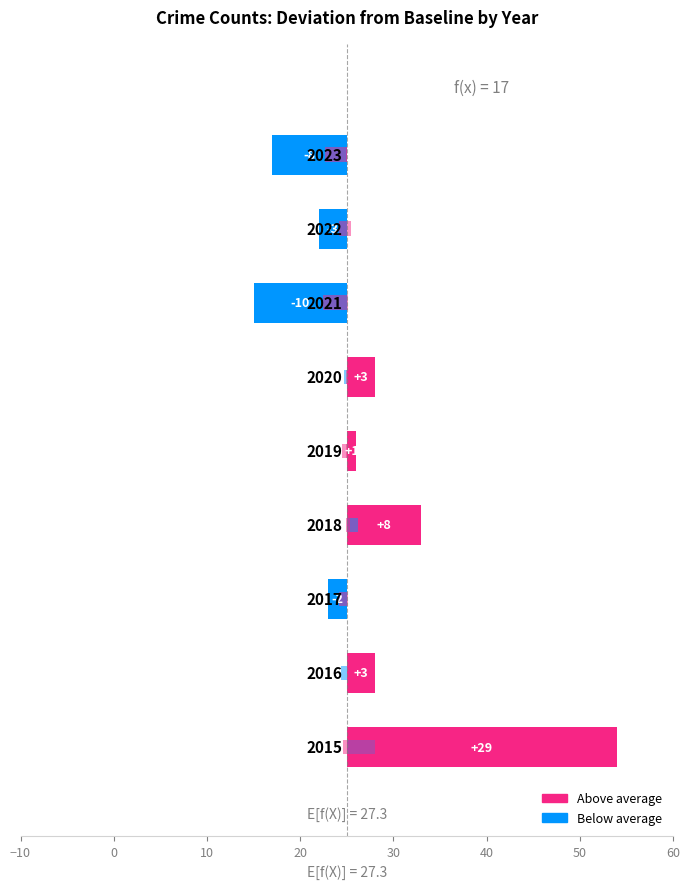

Are the bars horizontal?

Yes